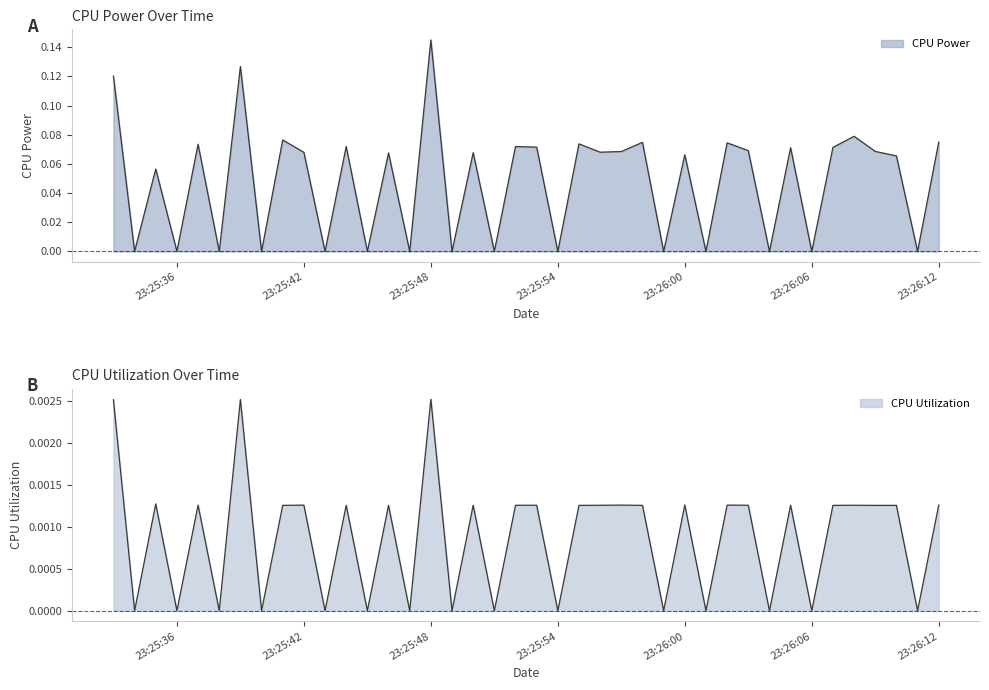

Which series changed the most between 2025-03-26 23:25:44 and 2025-03-26 23:25:55?

CPU Power